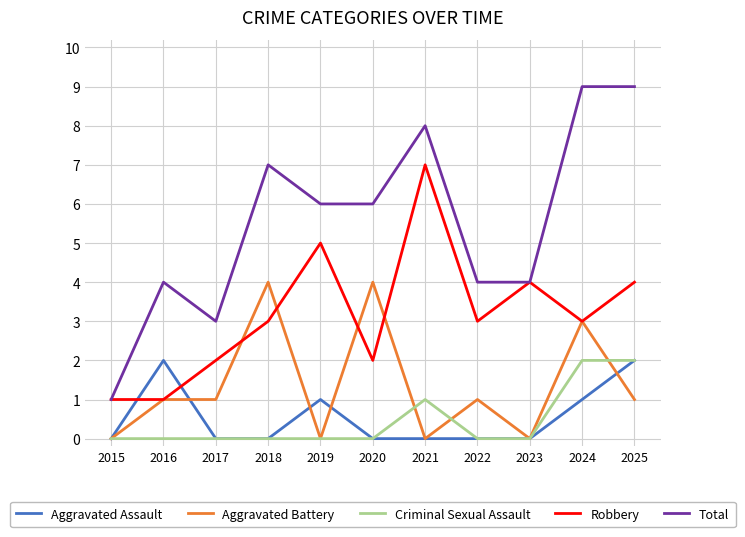

At which category does Total reach its first local valley?

2017